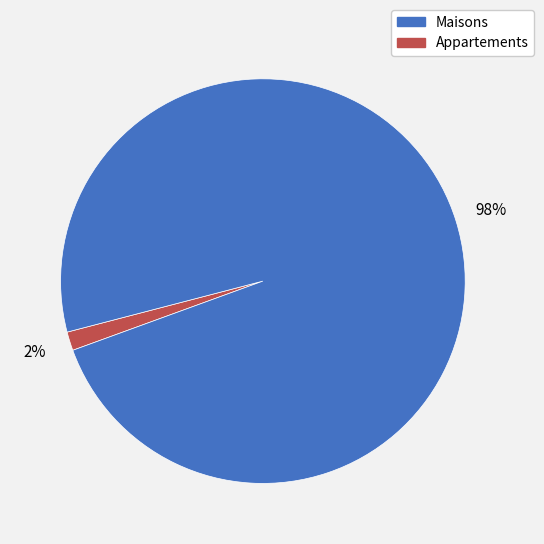

Count the number of slices in the pie.

2